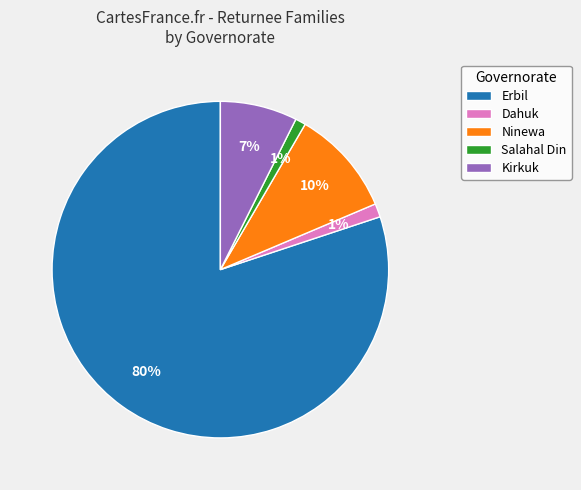

Which has a higher value, Ninewa or Erbil?

Erbil